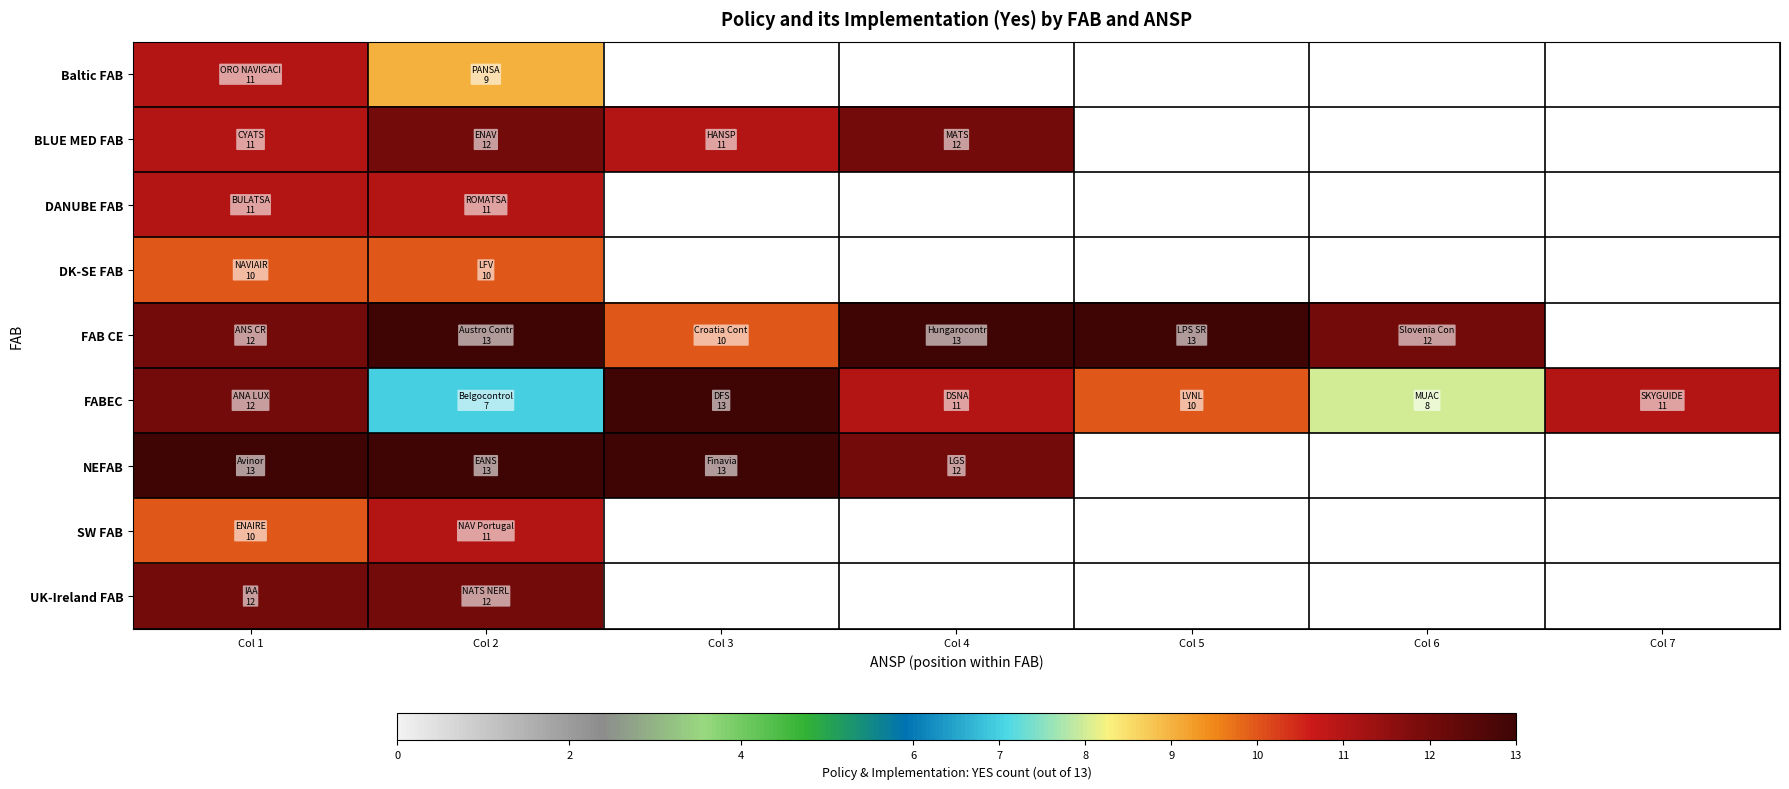

At which label does NEFAB reach its minimum?

Col 4